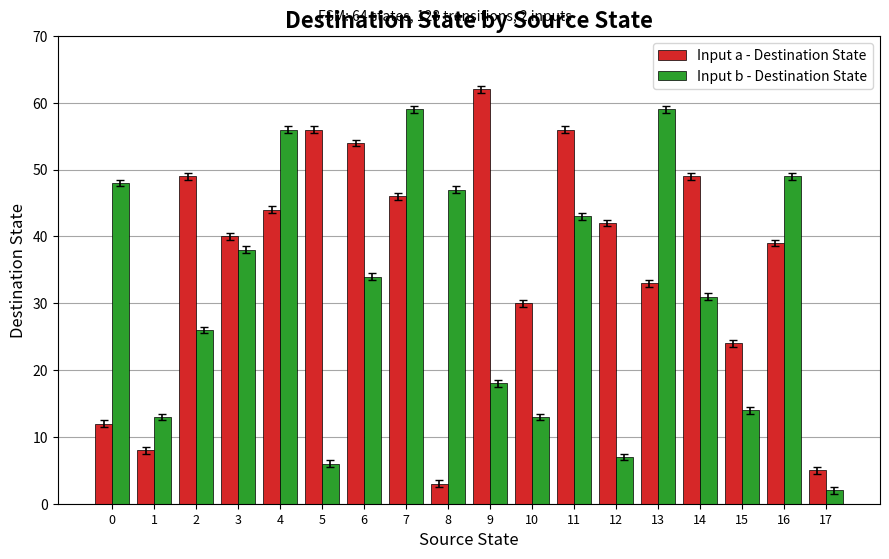

Which series has the largest total across all categories?

Input a - Destination State